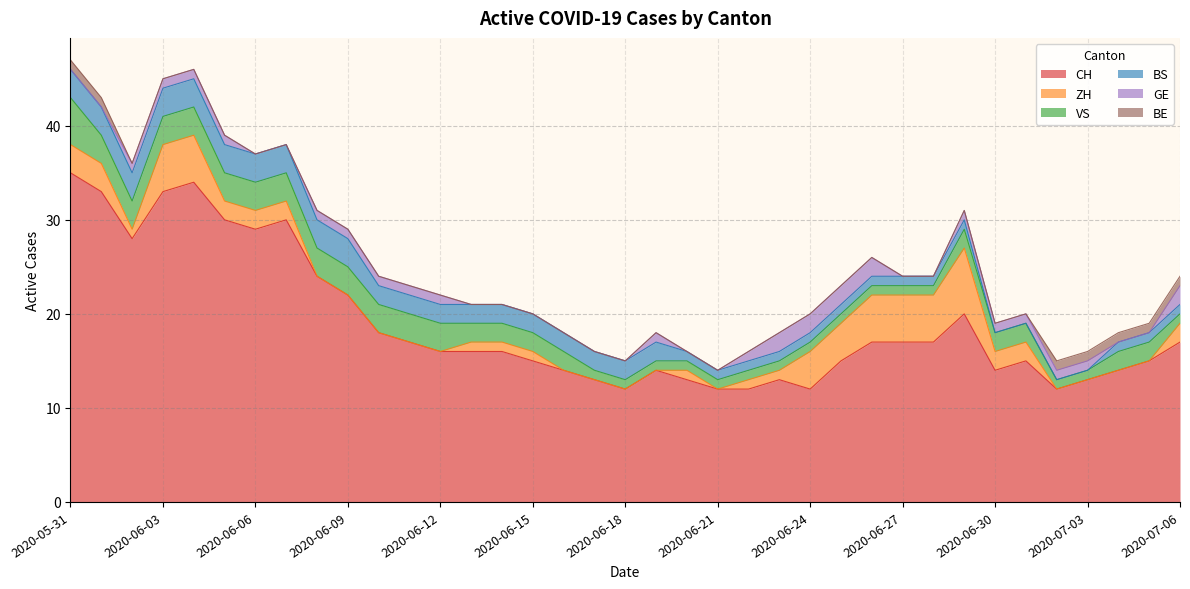

At which category is the sum across all series the highest?

2020-05-31